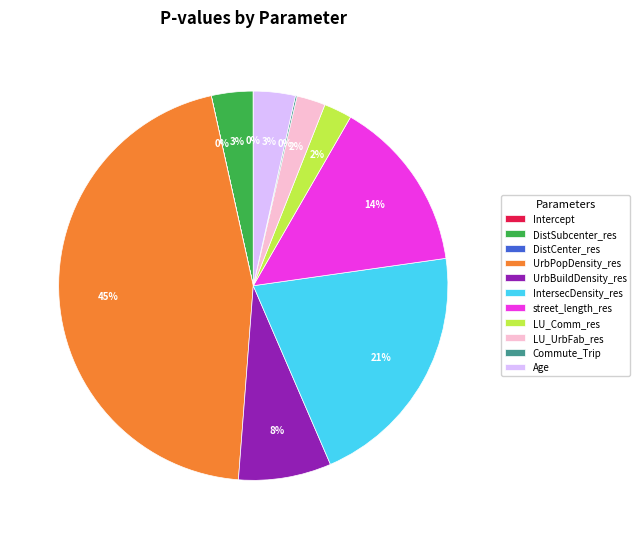

Does Age represent more than half of the total?

No